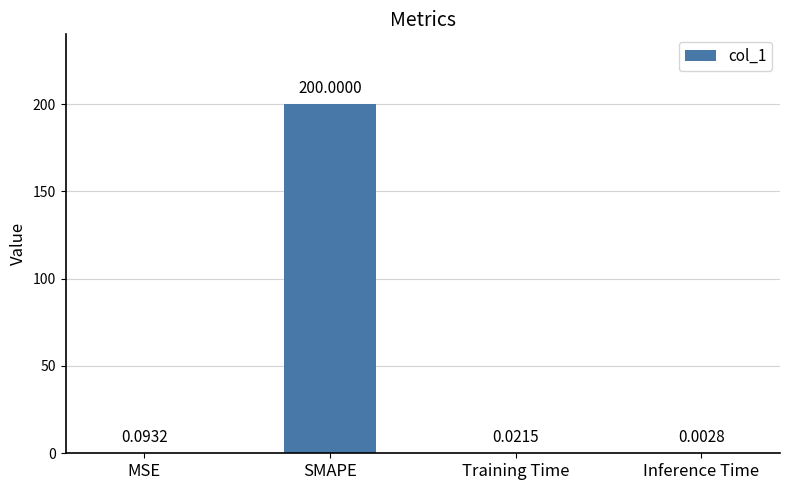

At which category does the chart reach its peak across all series?

SMAPE